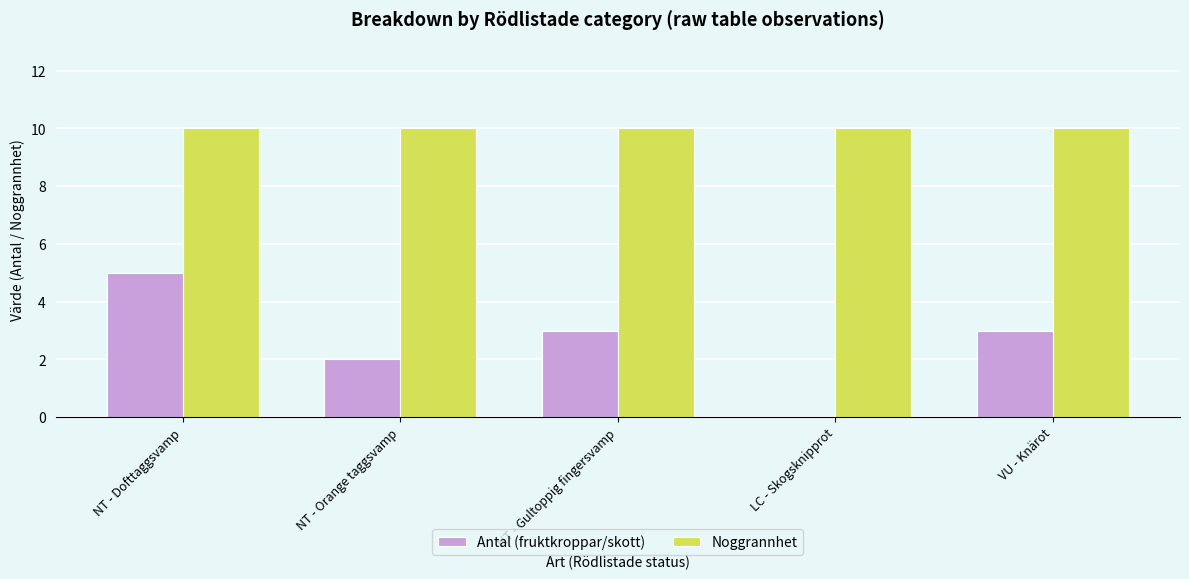

Count the Antal (fruktkroppar/skott) values in the range 2 to 3.

3